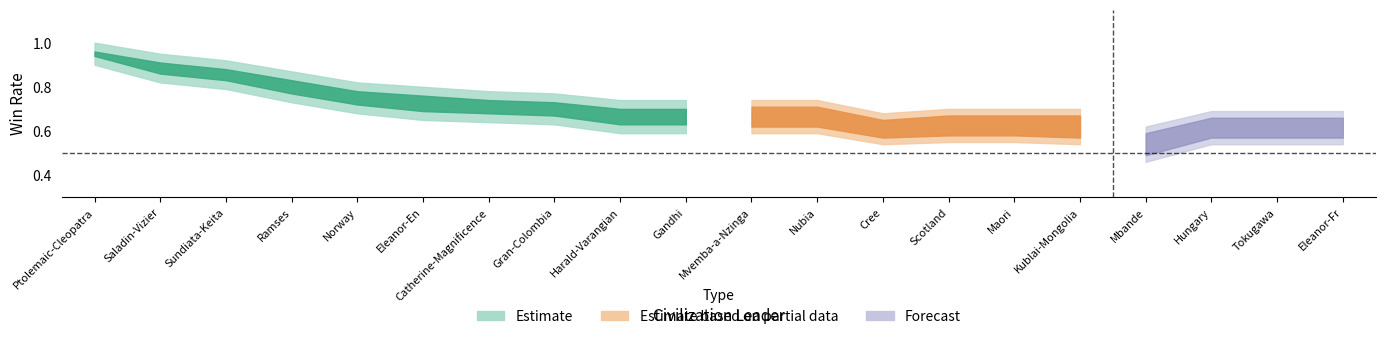

What position from the right is Sundiata-Keita?

18